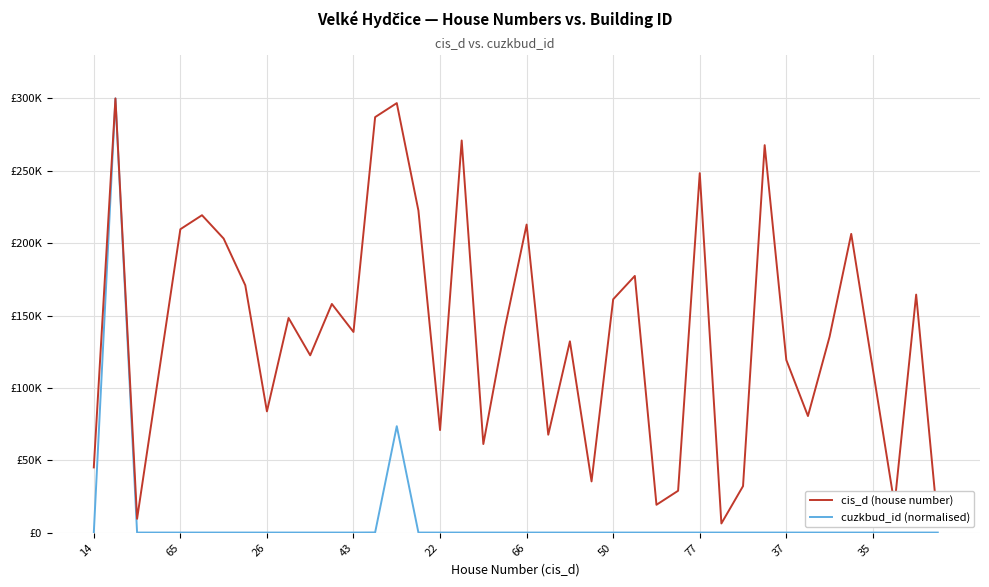

Is the value of cuzkbud_id (normalised) at 77 greater than the value of cis_d (house number) at 35?

No